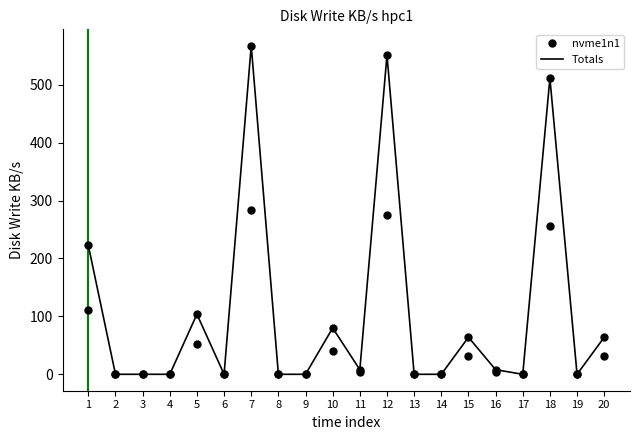

Which series has the largest total across all categories?

Totals